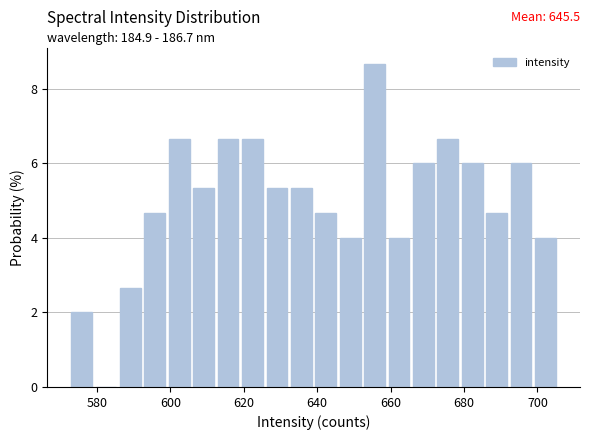

Around what value on the x-axis is the tallest bar? Give the approximate position of its centre, as read against the axis.

656